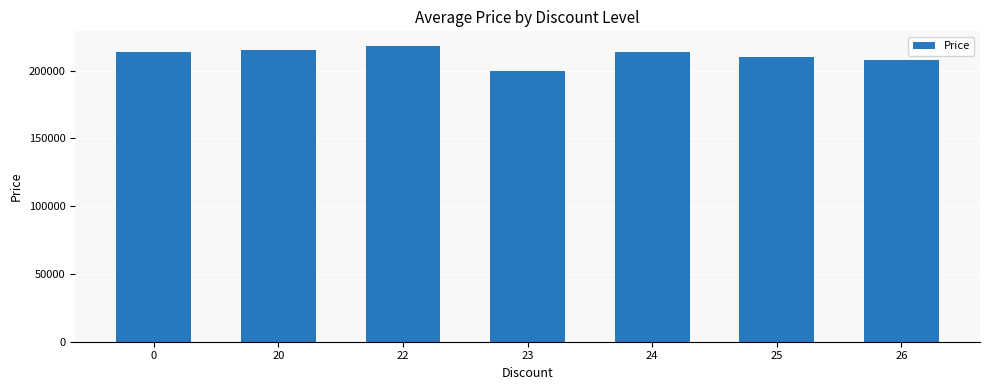

Which label corresponds to the largest value in the chart?

22